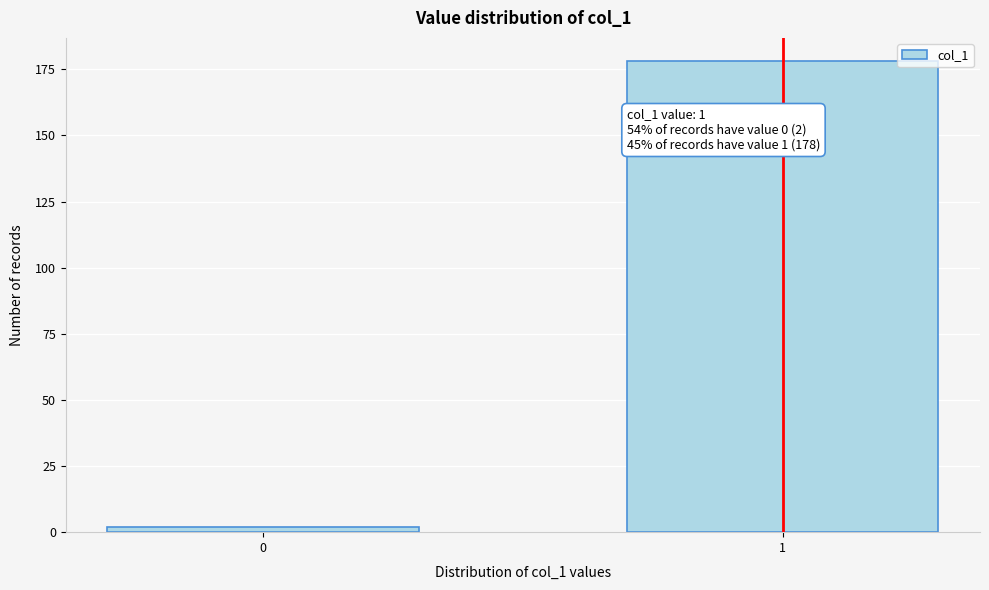

Reading right to left, what are all the values shown in this chart?

178	2